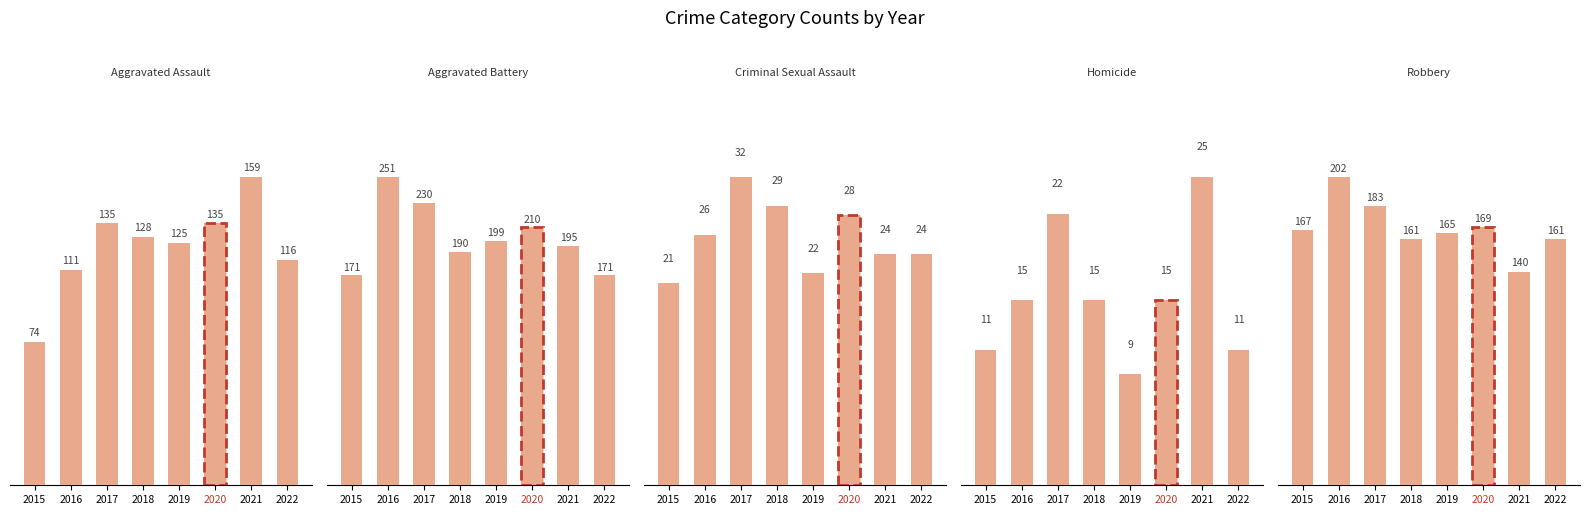

What is the value of the Robbery bar at the 7th from the left?

140